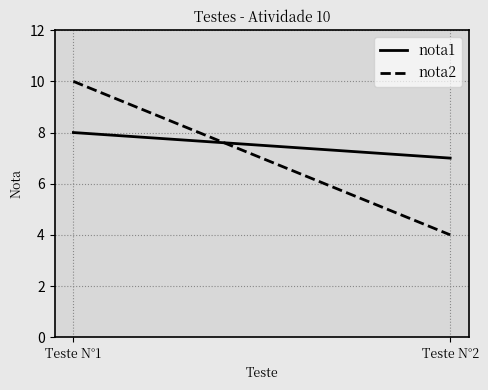

Which series has the largest total across all categories?

nota1